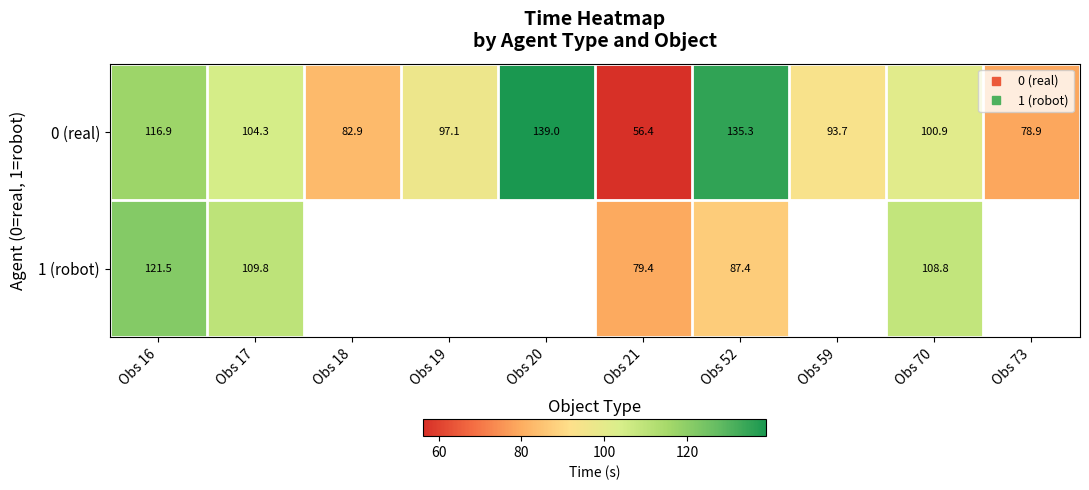

At which label does 1 (robot) reach its peak?

Obs 16